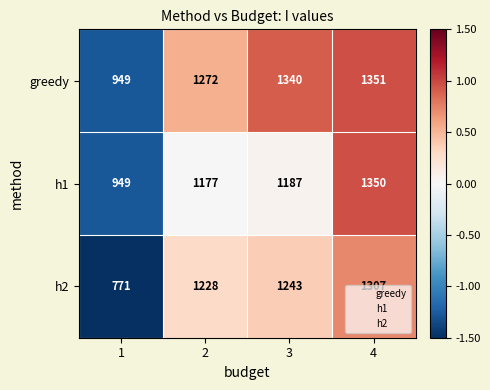

Between 1 and 2, which series saw the biggest shift?

h2